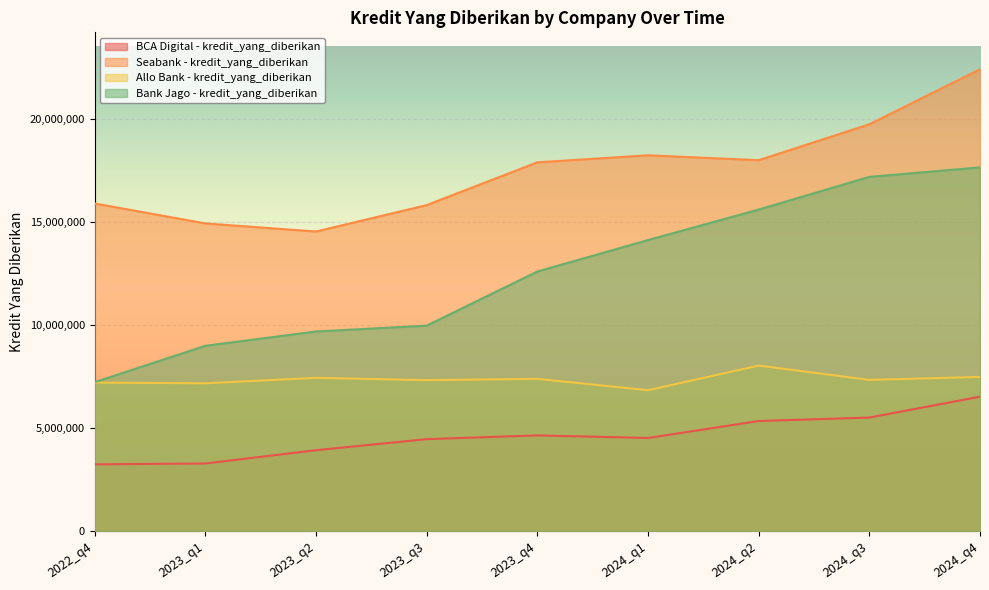

What is the difference between the highest and lowest values at 2023_q3?

11352793